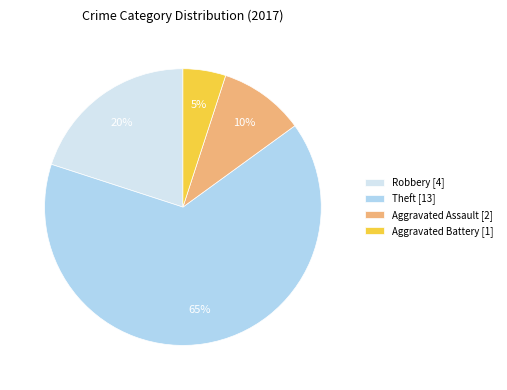

Which category has the smallest portion of the pie?

Aggravated Battery [1]